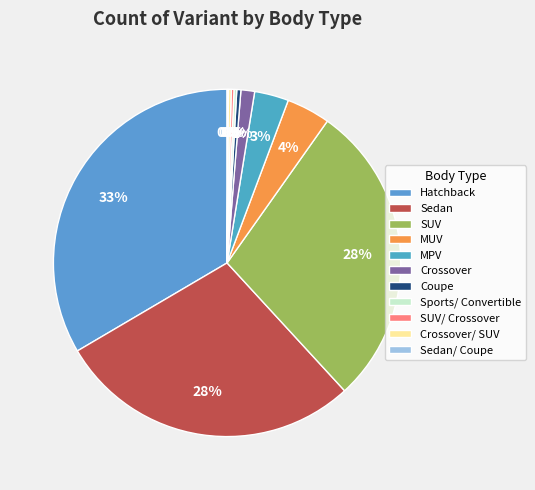

Which category has the smallest portion of the pie?

Sedan/ Coupe